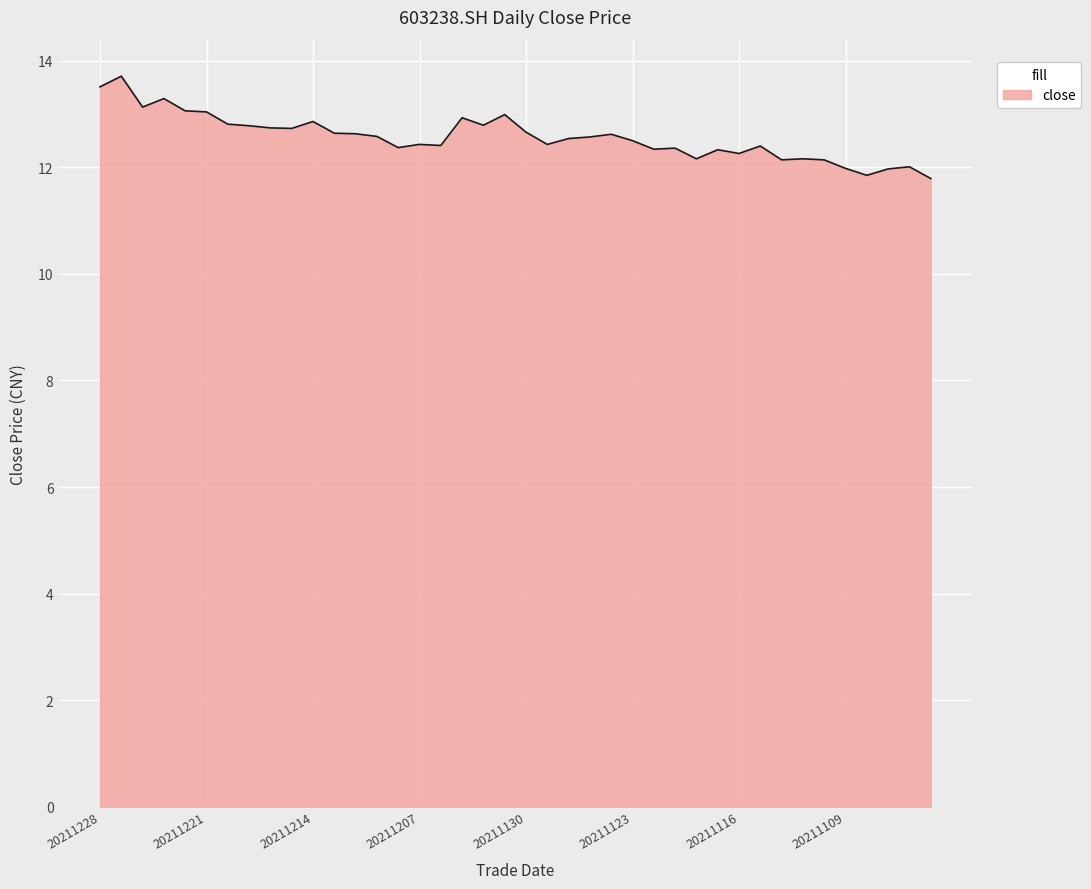

What is the difference between the maximum and minimum values?

1.9